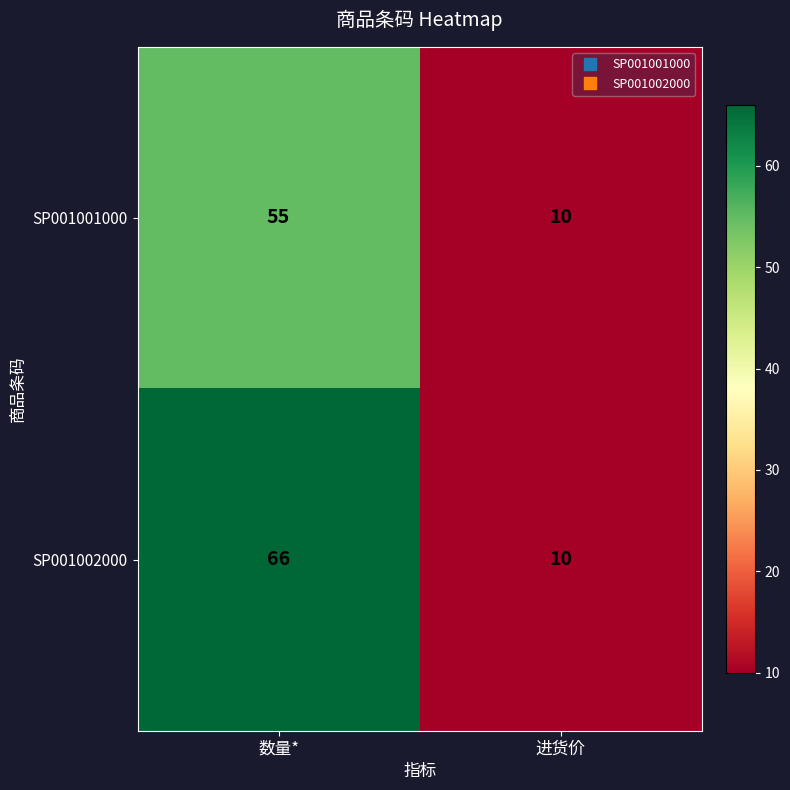

How many distinct data groups are displayed?

2